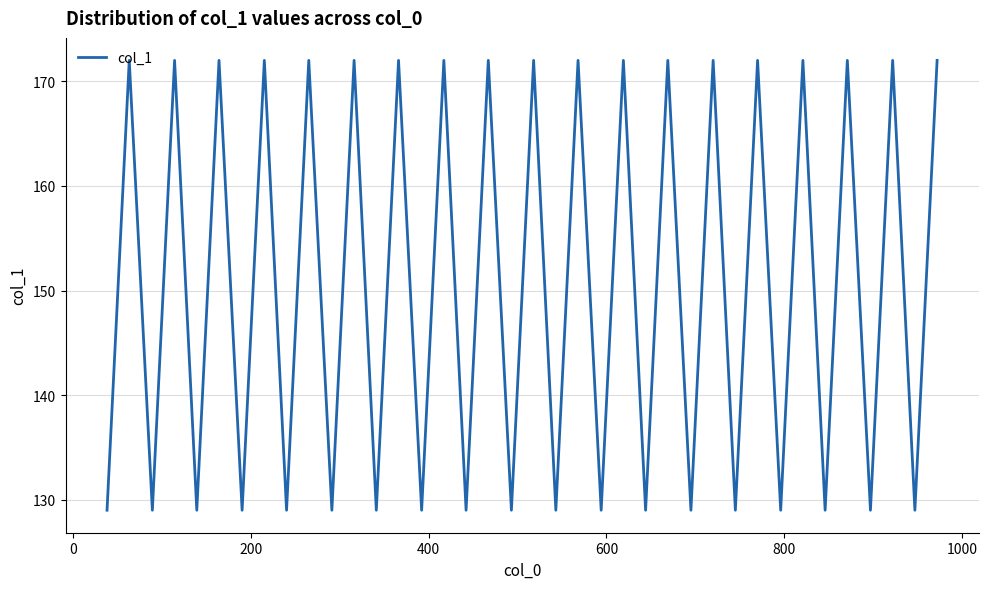

What is the minimum value shown in the chart?

129